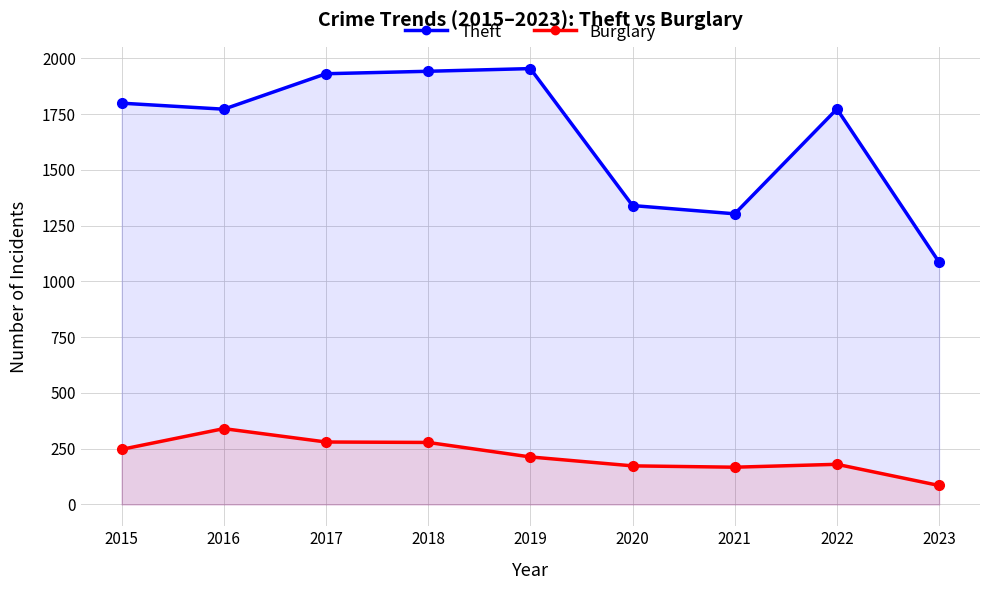

Between 2017 and 2015, which is larger?

2017